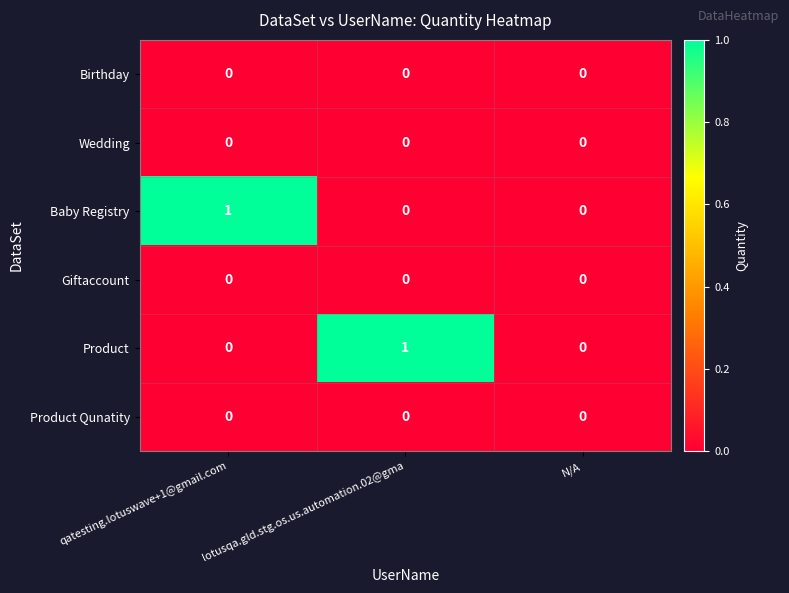

Is it true that Baby Registry equals 1 at qatesting.lotuswave+1@gmail.com?

True